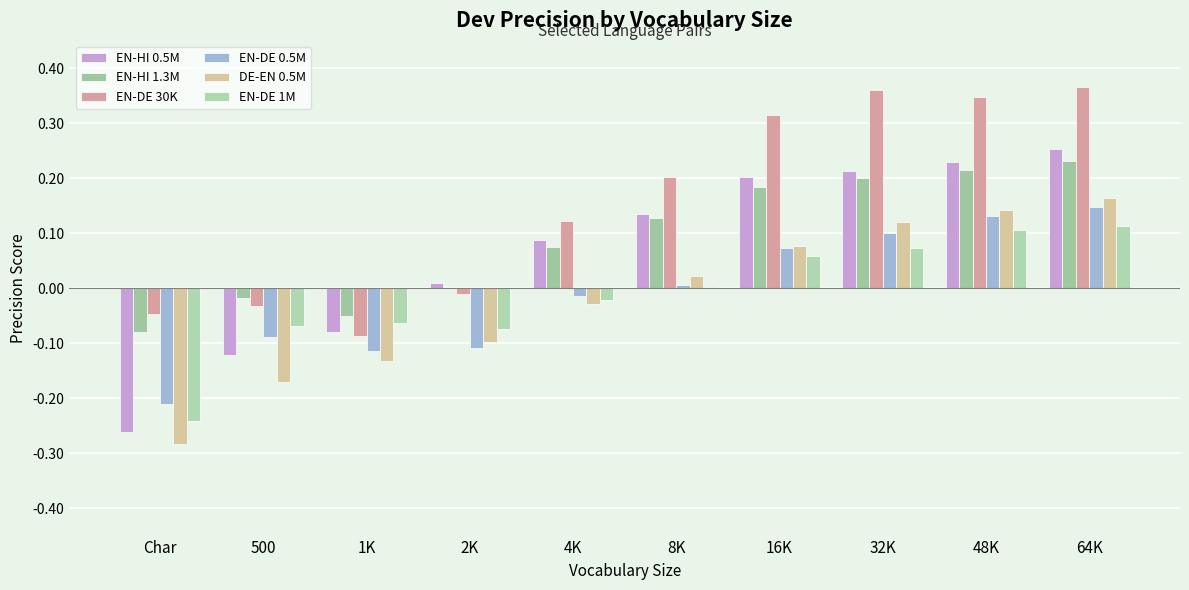

What is the total value across all series at 48K?

1.2